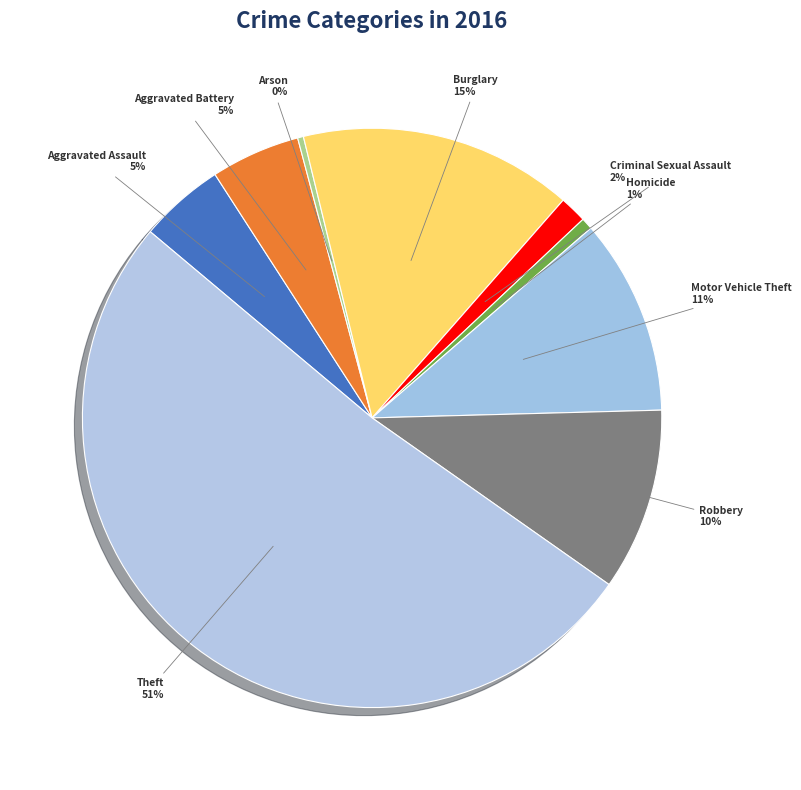

Is there any slice that represents more than half of the pie?

Yes